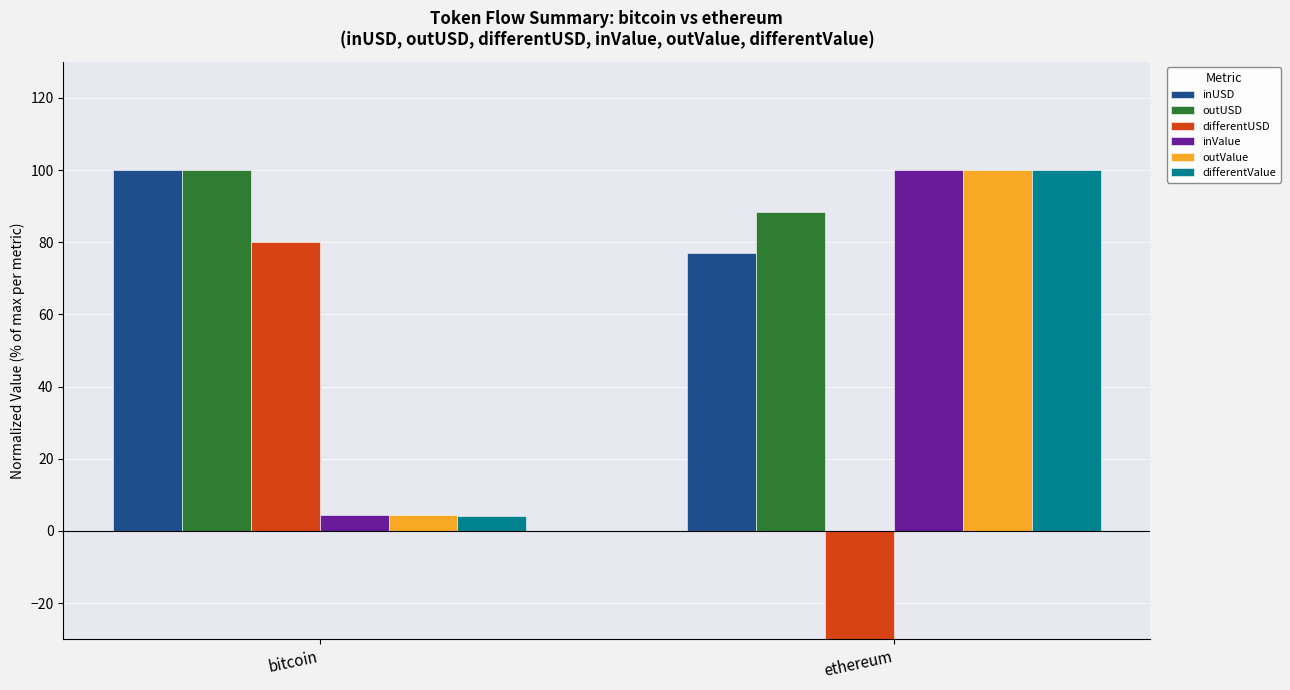

What are all the series names shown in the legend?

inUSD, outUSD, differentUSD, inValue, outValue, differentValue